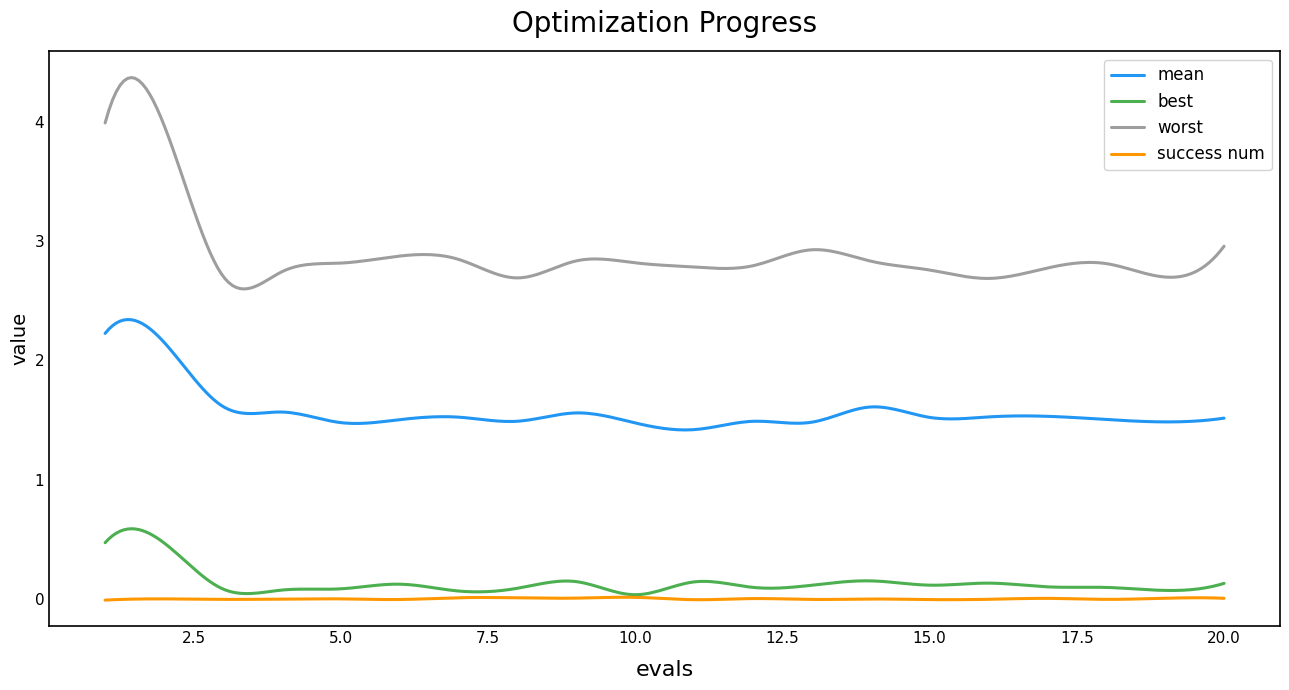

Reading right to left, list all the values displayed in this chart.

mean: 20=1.5	19=1.5	18=1.5	17=1.5	16=1.5	15=1.5	14=1.5	13=1.5	12=1.5	11=1.5	10=1.5	9=1.5	8=1.5	7=1.5	6=1.5	5=1.5	4=1.5	3=1.5	2=2.2	1=2.2
best: 20=0.1	19=0.1	18=0.1	17=0.1	16=0.1	15=0.1	14=0.1	13=0.1	12=0.1	11=0.1	10=0.1	9=0.1	8=0.1	7=0.1	6=0.1	5=0.1	4=0.1	3=0.1	2=0.5	1=0.5
worst: 20=2.8	19=2.8	18=2.8	17=2.8	16=2.8	15=2.8	14=2.8	13=2.8	12=2.8	11=2.8	10=2.8	9=2.8	8=2.8	7=2.8	6=2.8	5=2.8	4=2.8	3=2.8	2=4.0	1=4.0
success num: 20=0.0	19=0.0	18=0.0	17=0.0	16=0.0	15=0.0	14=0.0	13=0.0	12=0.0	11=0.0	10=0.0	9=0.0	8=0.0	7=0.0	6=0.0	5=0.0	4=0.0	3=0.0	2=0.0	1=0.0